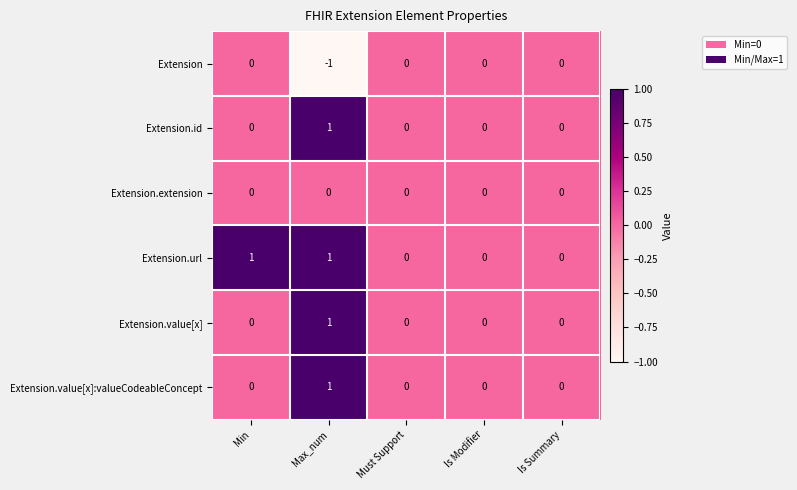

Which label corresponds to the smallest value in the chart?

Max_num